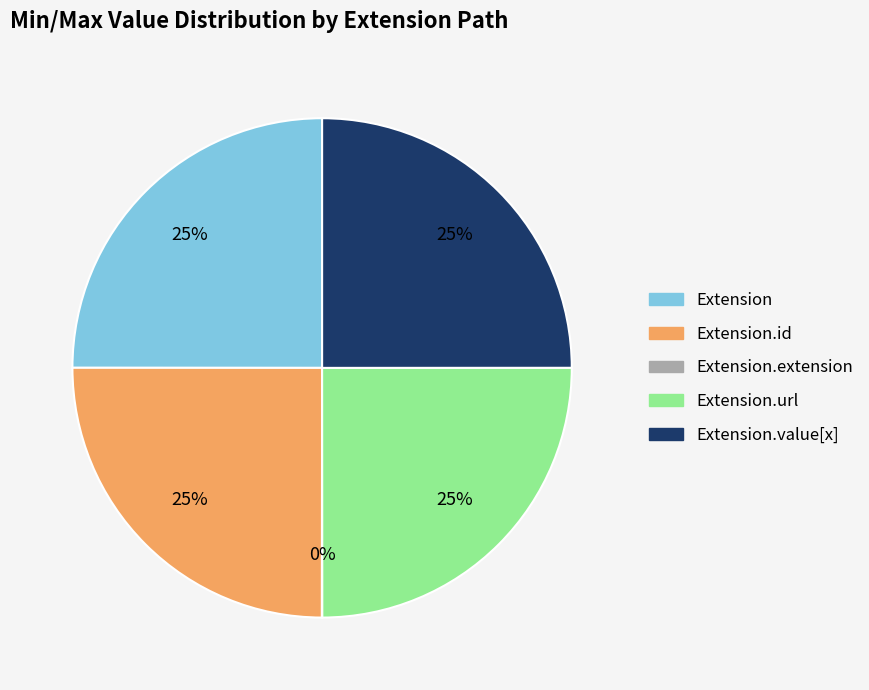

Is there any slice that represents more than half of the pie?

No